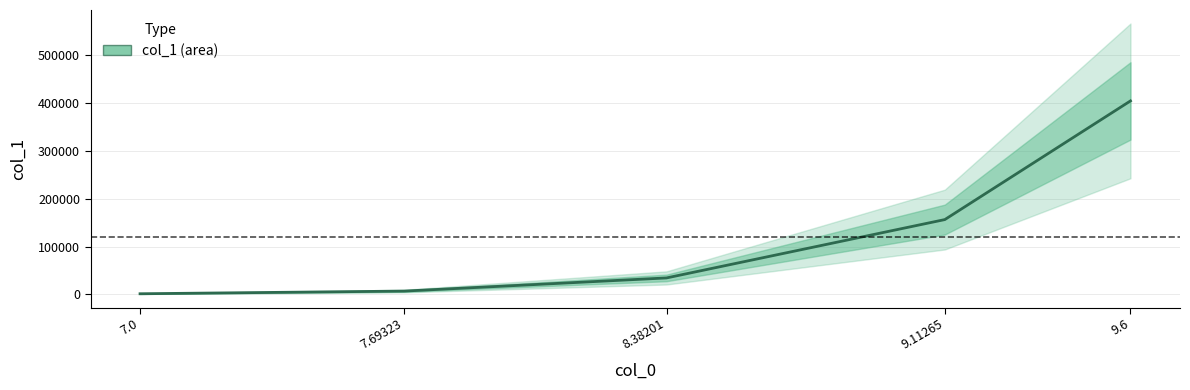

What is the difference between the maximum and second lowest values?

398023.0